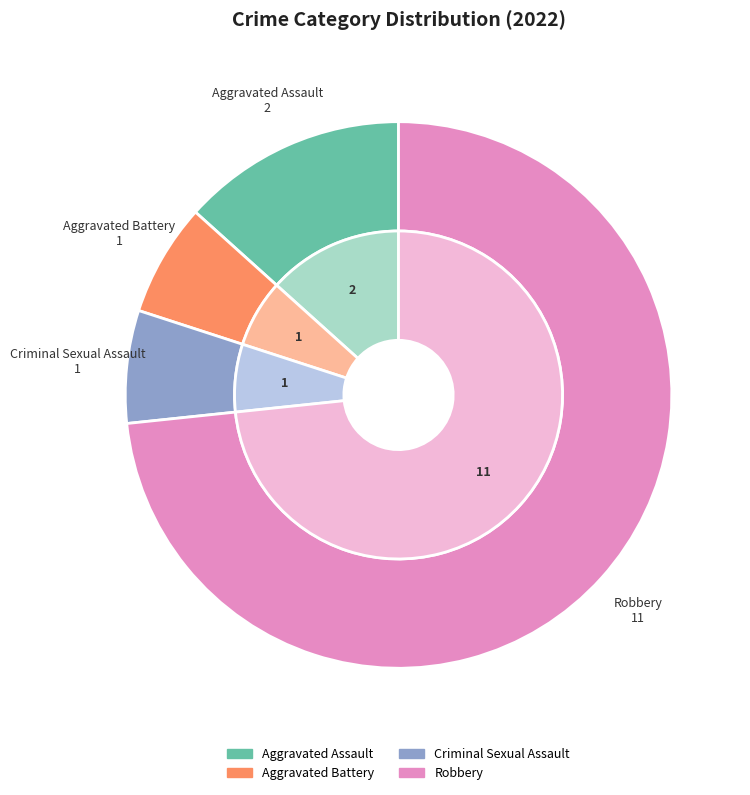

What percentage is the Aggravated Battery slice, to the nearest percent?

7%